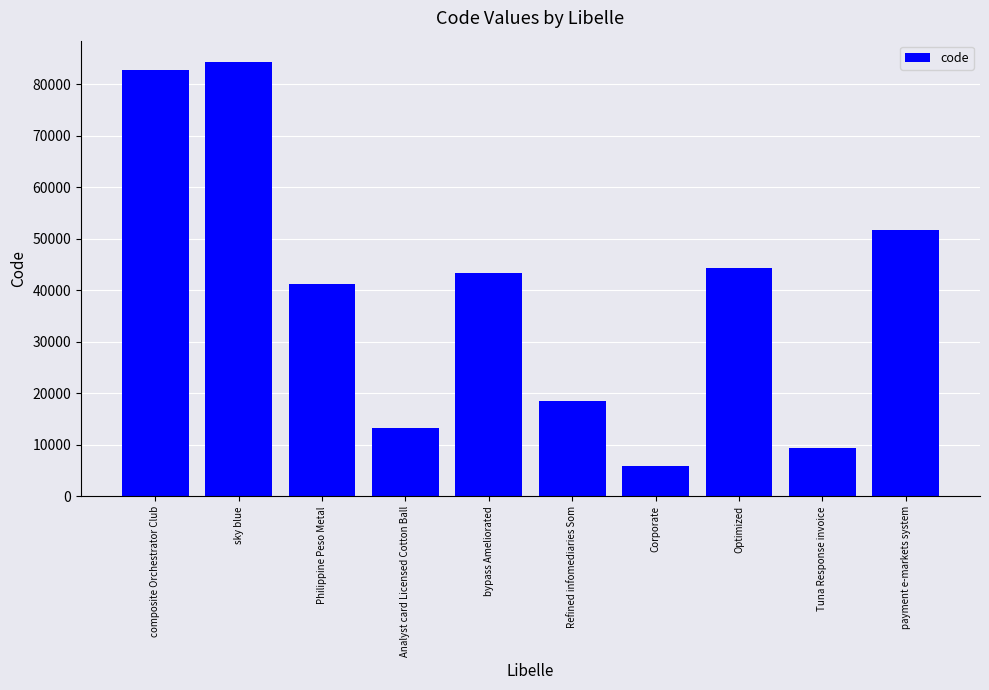

What is the smallest value displayed?

5819